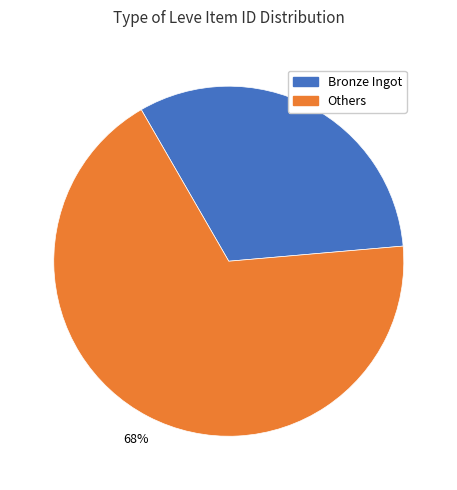

Approximately how many times larger is the value at Others compared to Bronze Ingot?

2.1